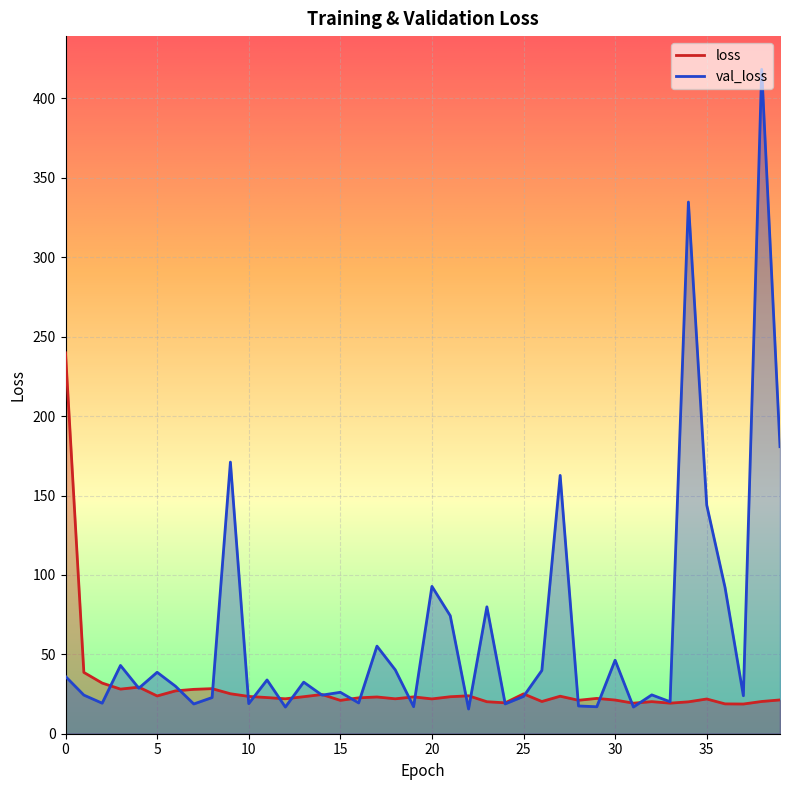

What is the approximate value of loss at 34?

20.1